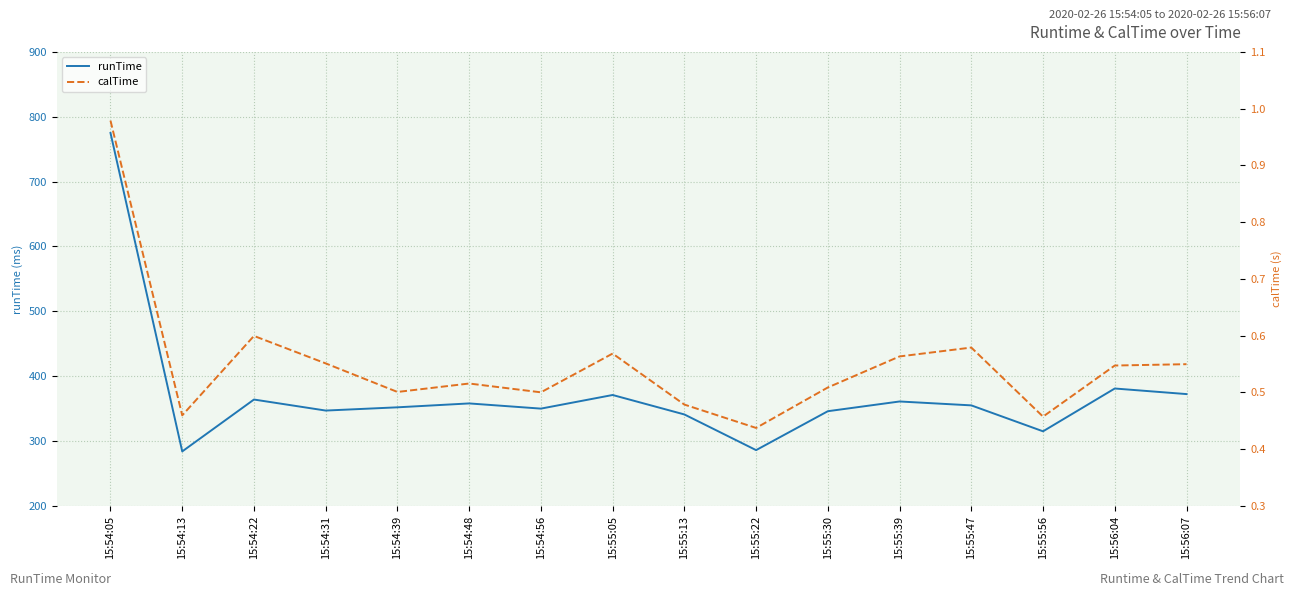

Which category has the lowest value in the calTime series?

15:55:22